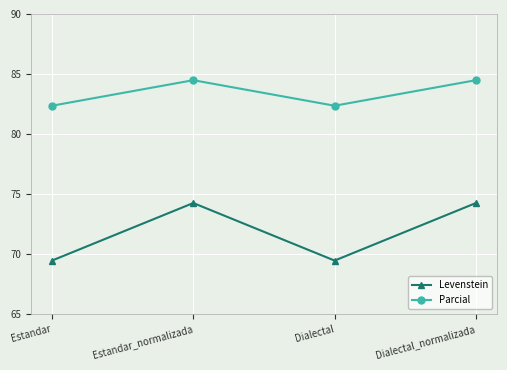

What is the label of the 3rd point from the right?

Estandar_normalizada